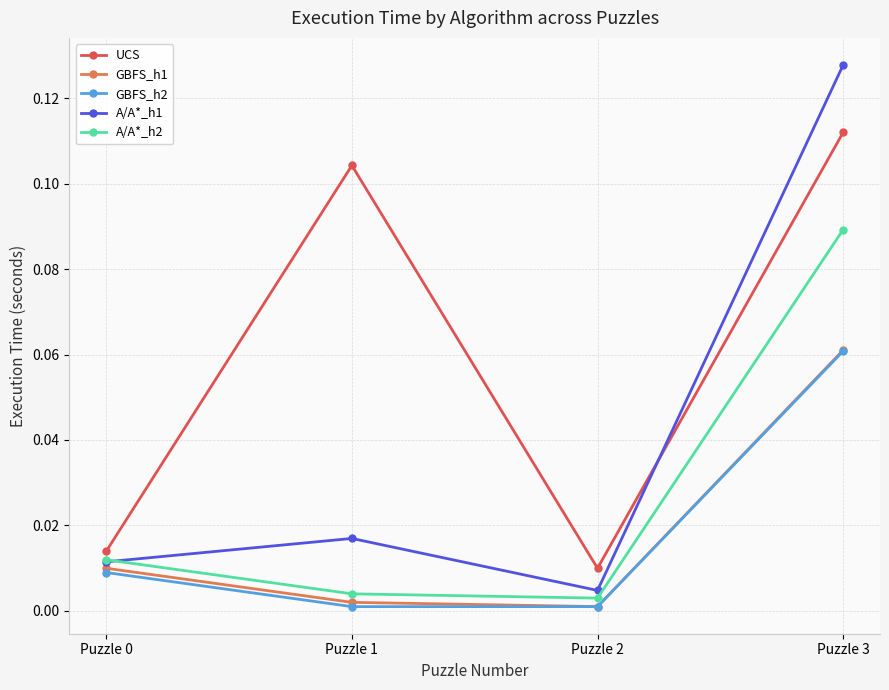

At which category does UCS reach its first local peak?

Puzzle 1